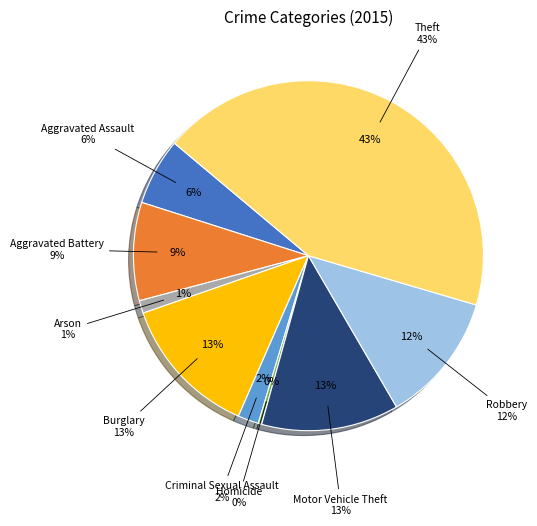

Which slice is the largest?

Theft